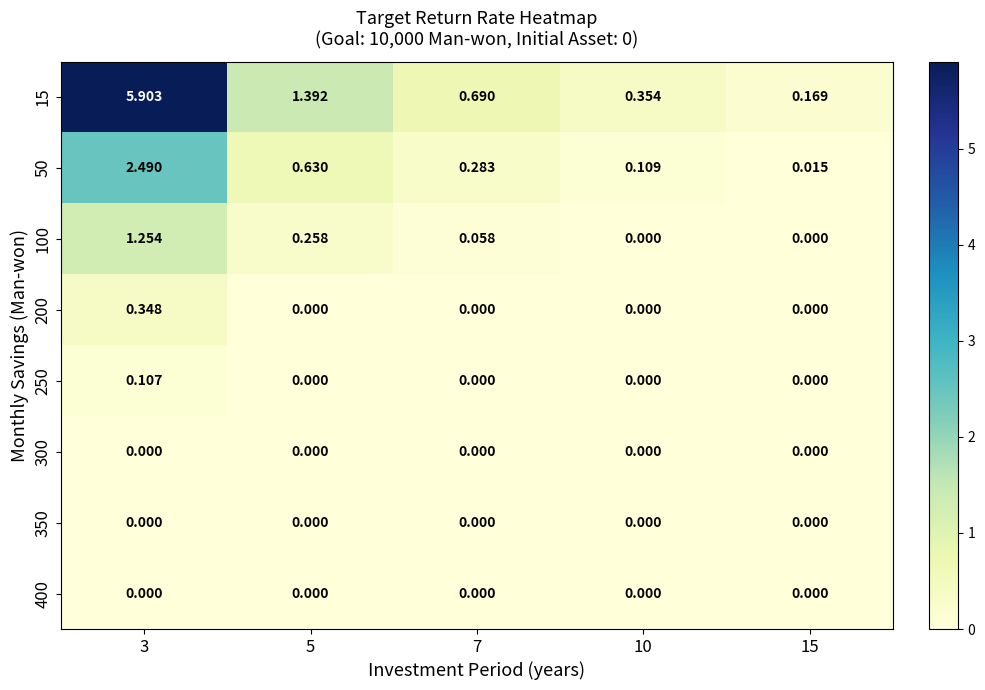

Is the value of 400 at 3 greater than the value of 50 at 7?

No